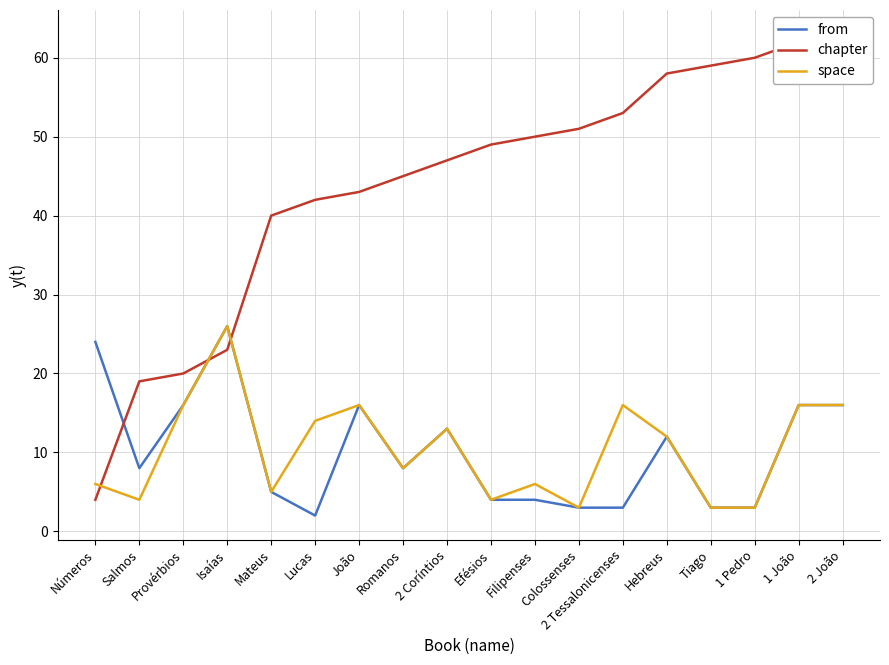

Which has a higher value, Efésios or 1 João?

1 João